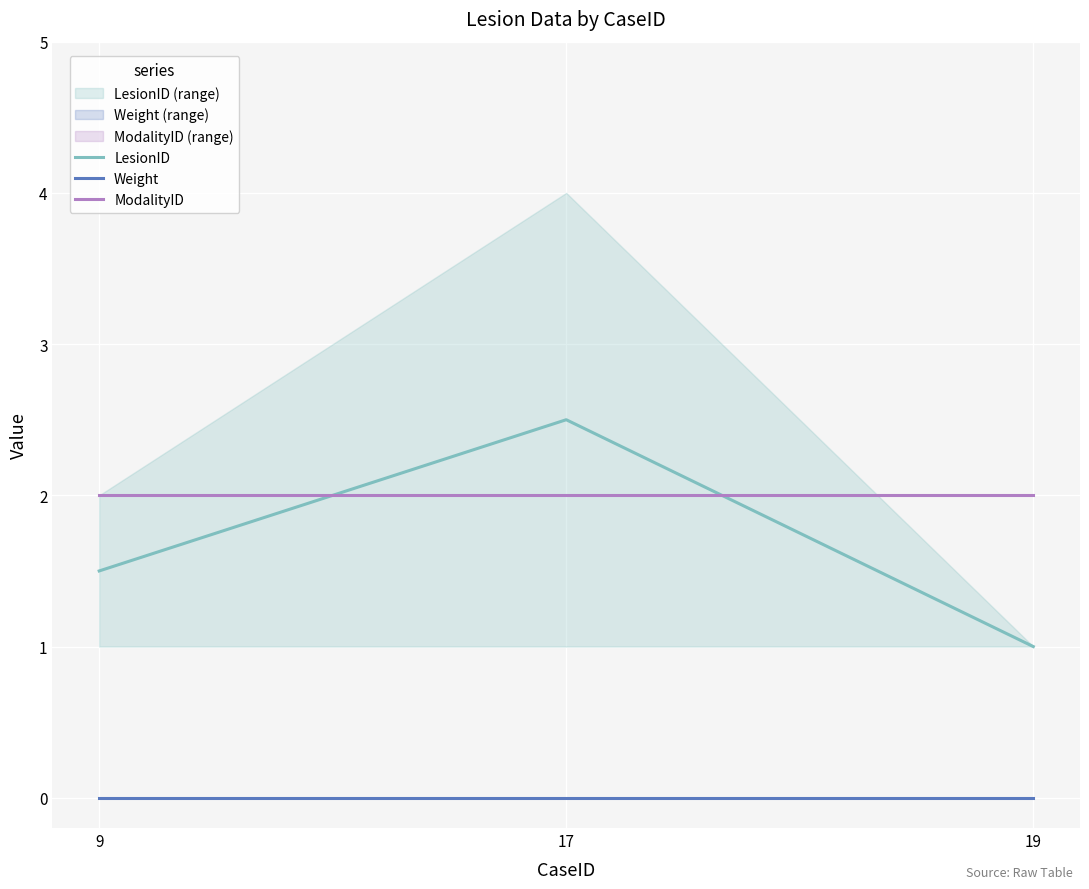

Does the chart display data point markers on the line(s)?

No